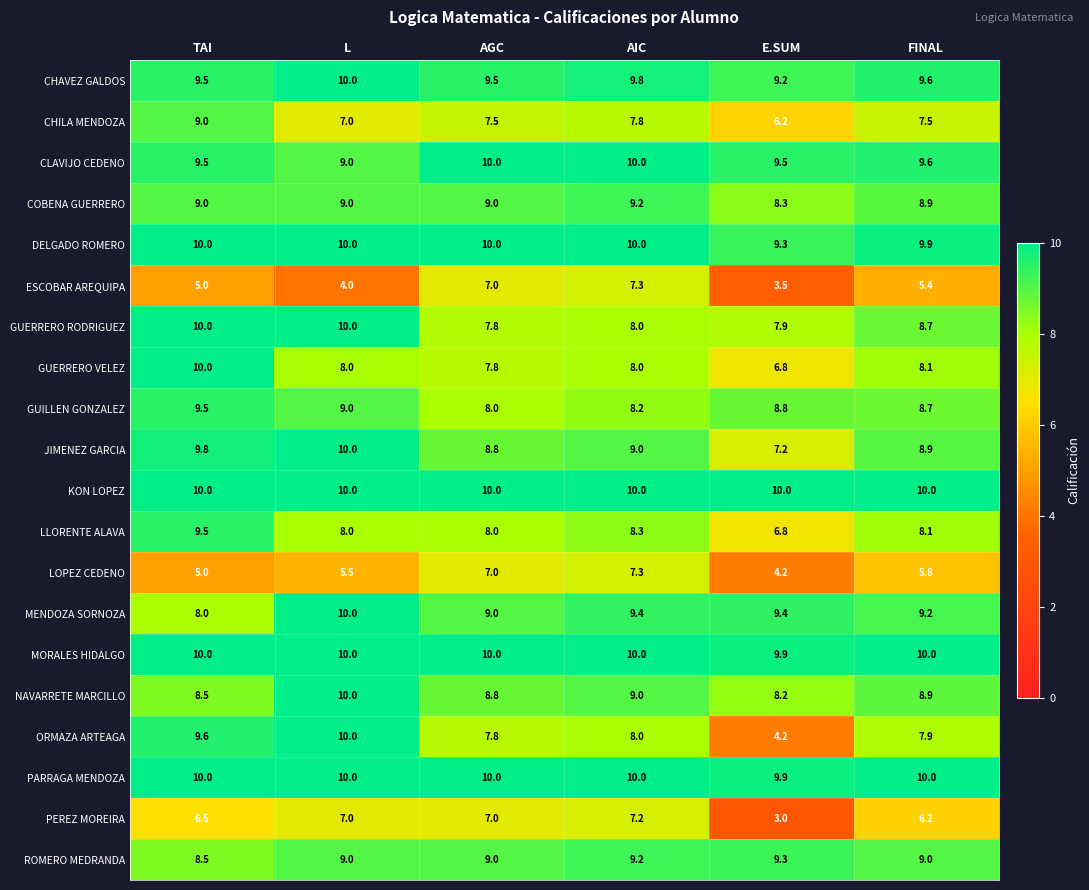

List the labels in order of LOPEZ CEDENO value, largest first.

AIC, AGC, FINAL, L, TAI, E.SUM